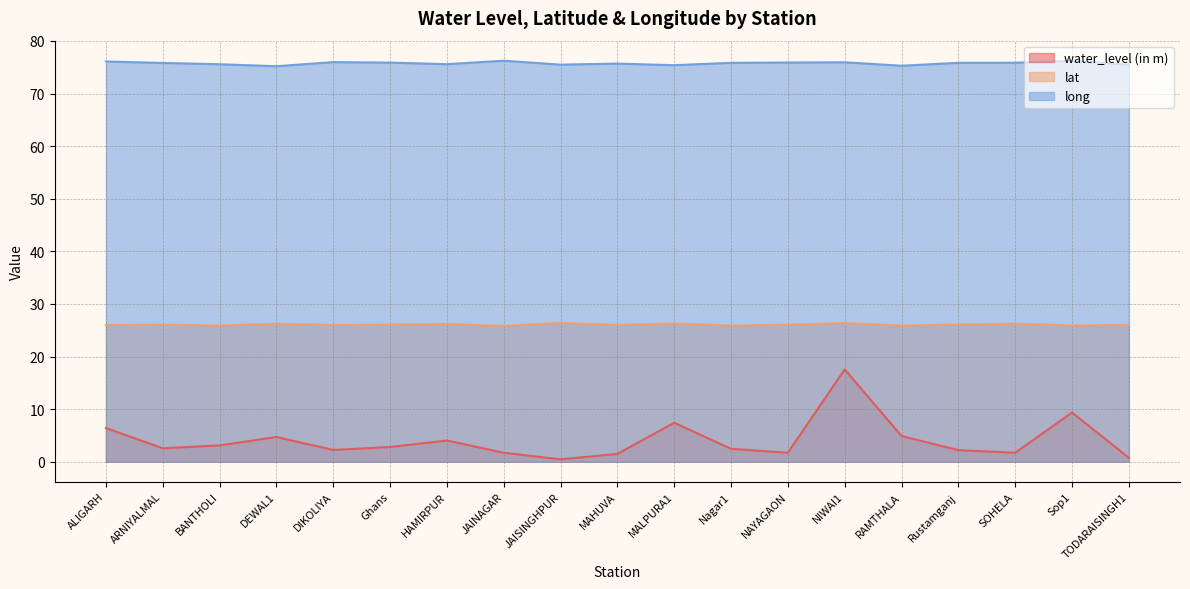

True or false: lat and water_level (in m) cross at least once.

False